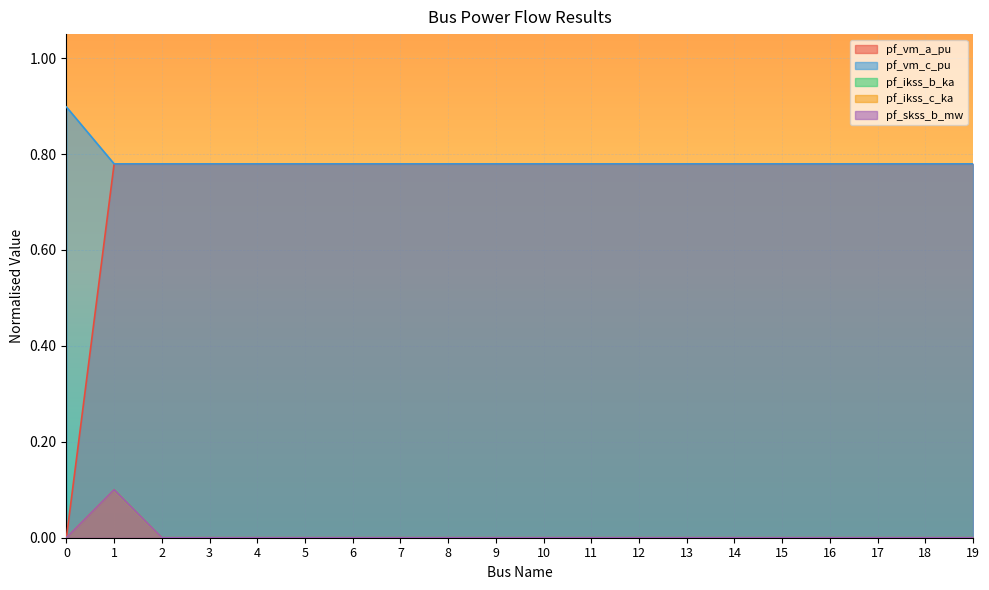

Which series has the largest range (max minus min)?

pf_vm_a_pu